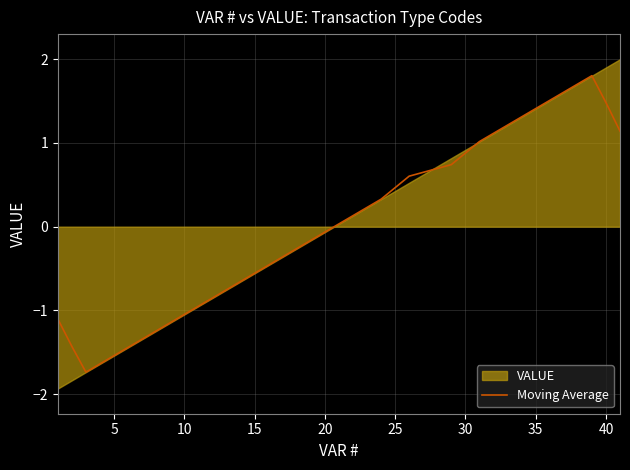

What is the lowest value of the Moving Average series?

-1.7